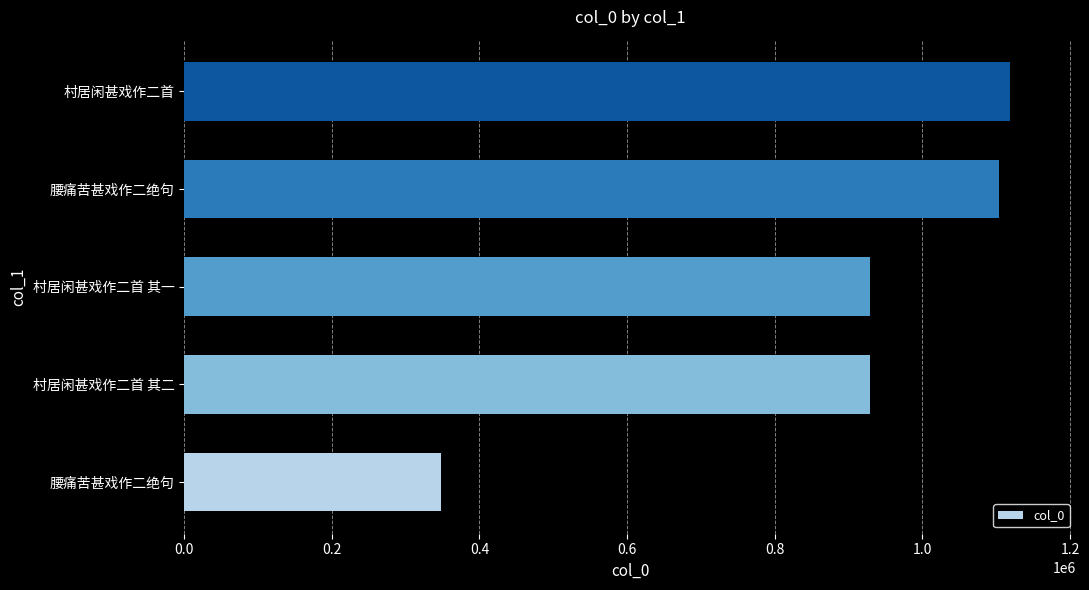

Are the bars grouped side by side (vs. stacked)?

No